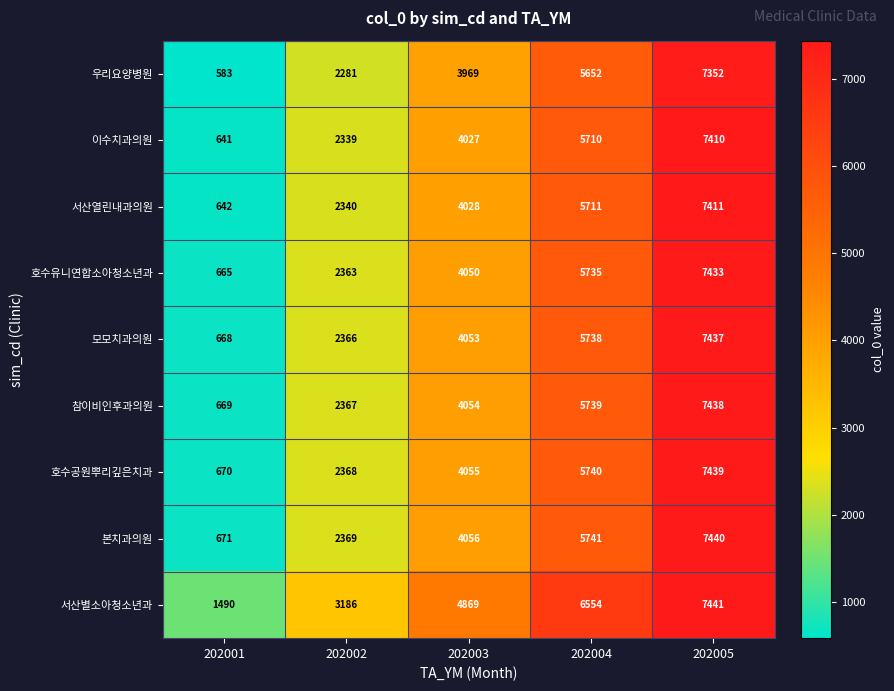

At which category does the chart reach its peak across all series?

202005